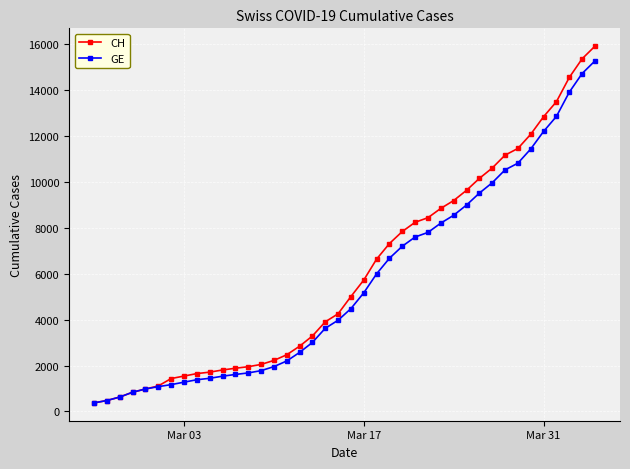

Which series has the widest spread of values?

CH